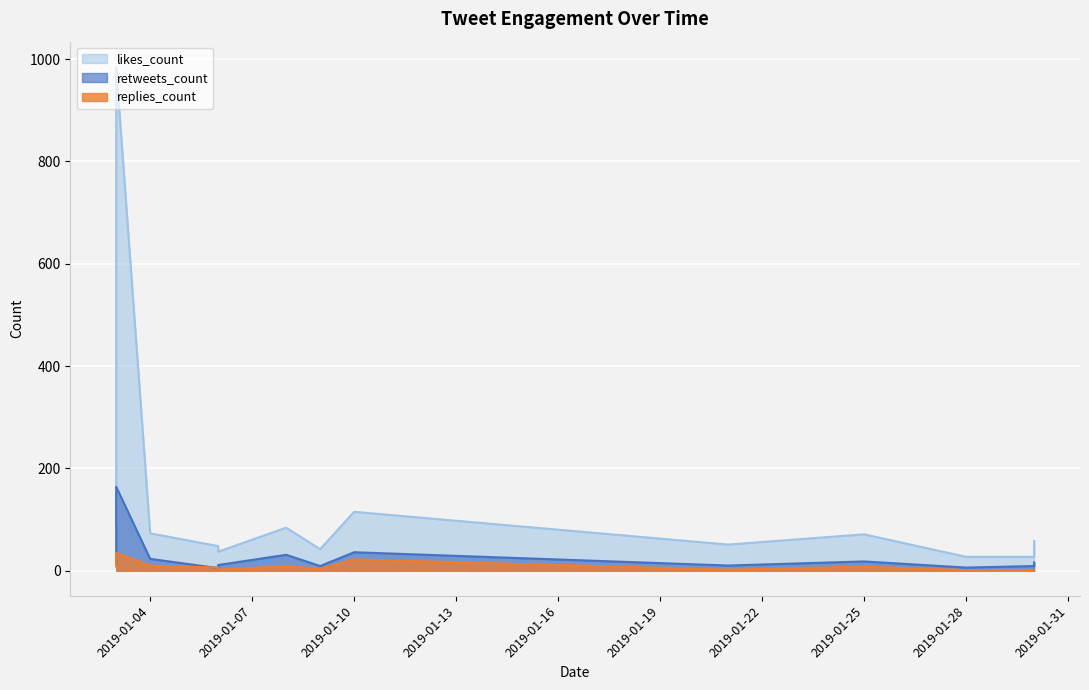

How many lines are shown in the chart?

3